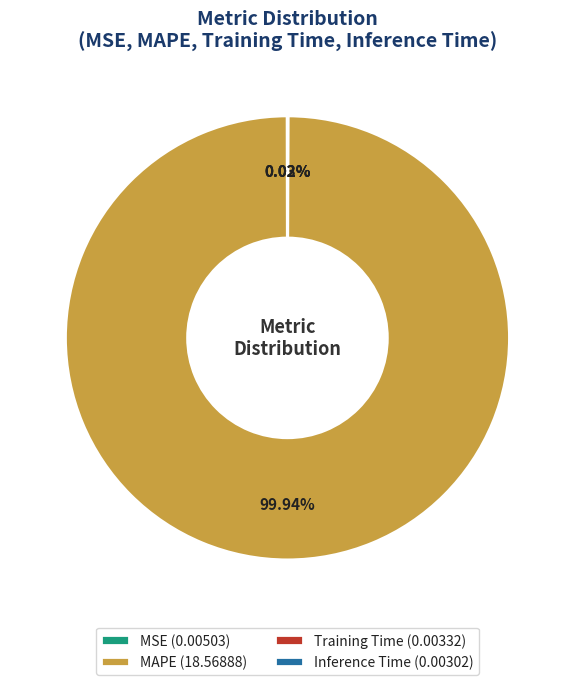

Does any single category account for the majority?

Yes